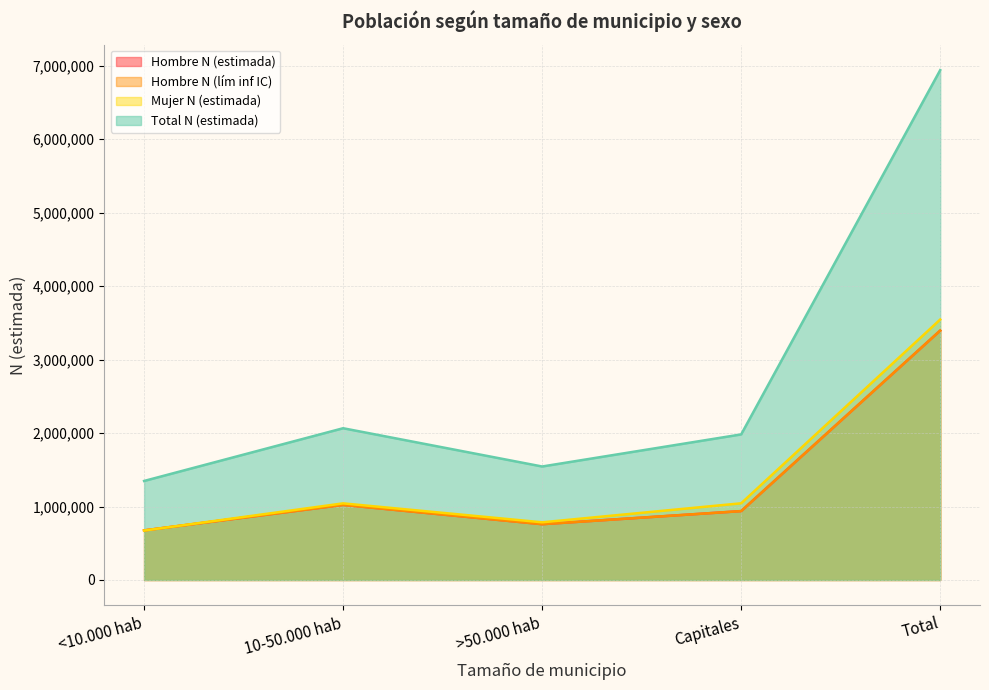

True or false: Hombre N (lím inf IC) and Total N (estimada) cross at least once.

False